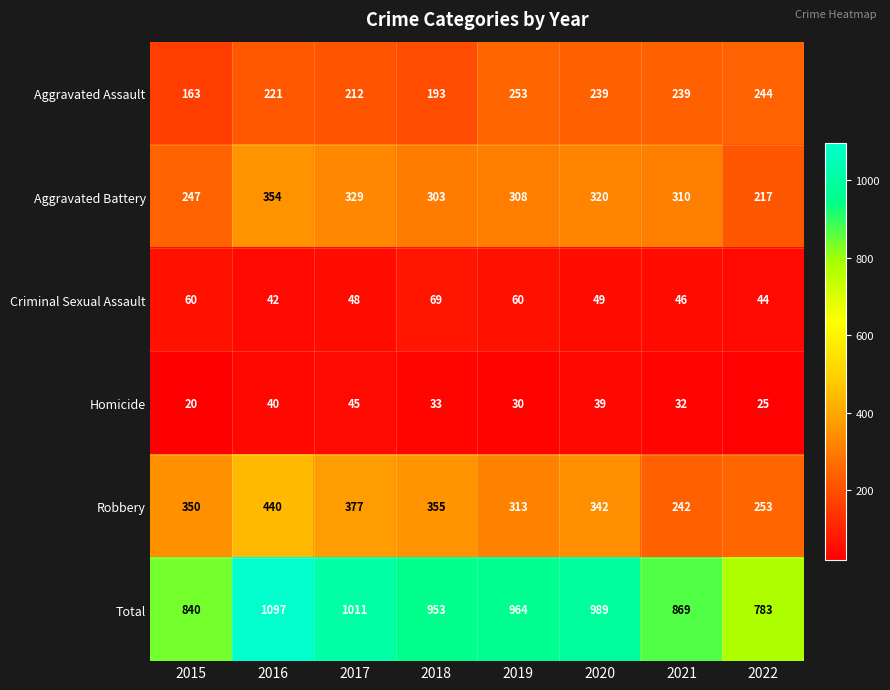

Where does the Aggravated Assault series first go above 239?

2019